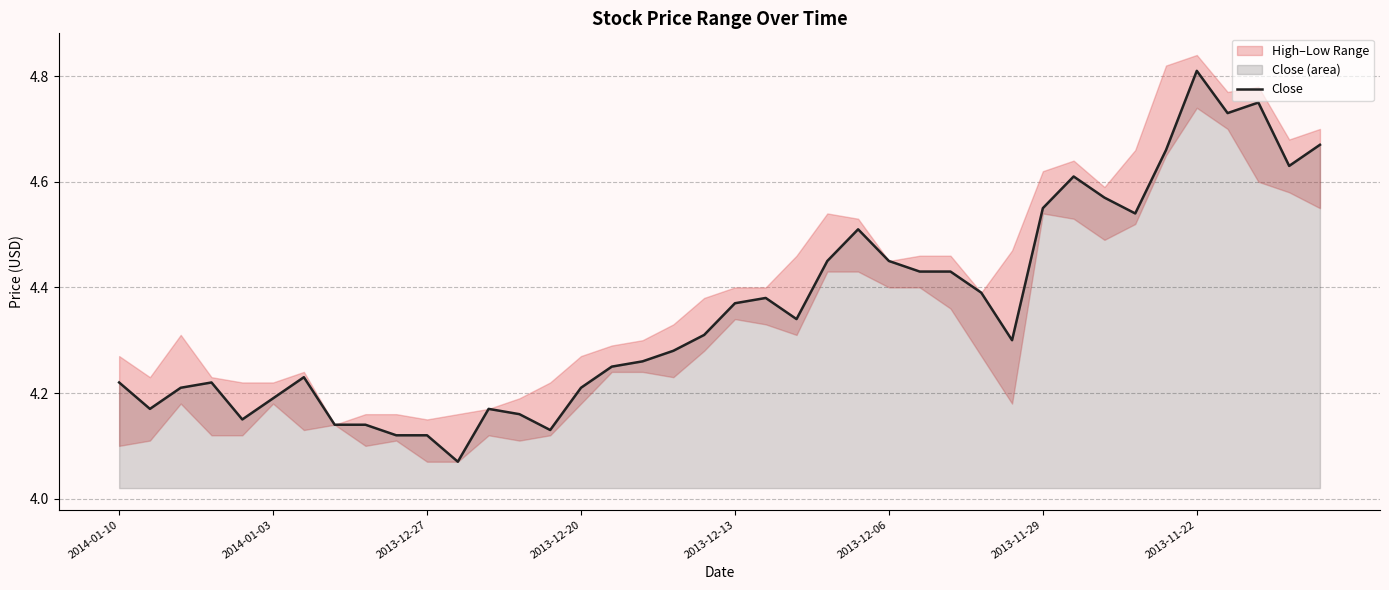

What is the average value?

4.4